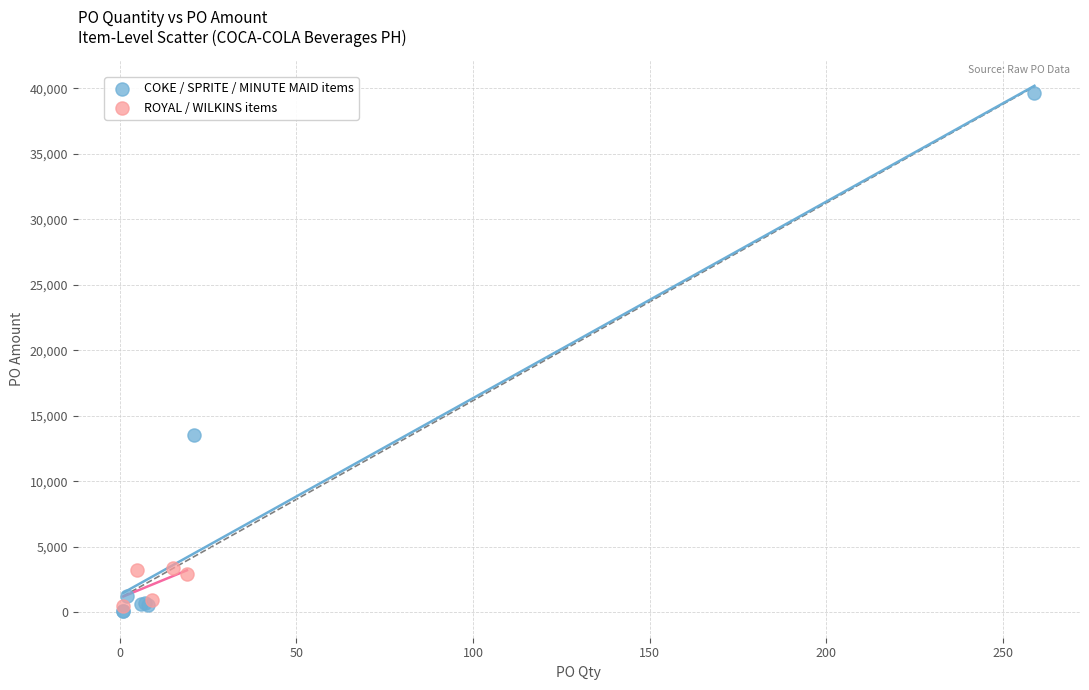

Which series reaches the maximum Y coordinate?

COKE / SPRITE / MINUTE MAID items